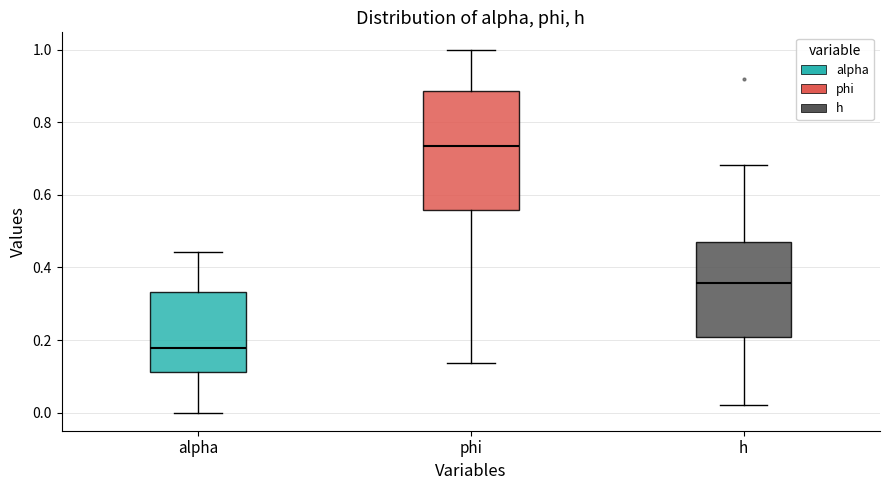

Comparing the boxes themselves (not the whiskers), which one is the tallest?

phi